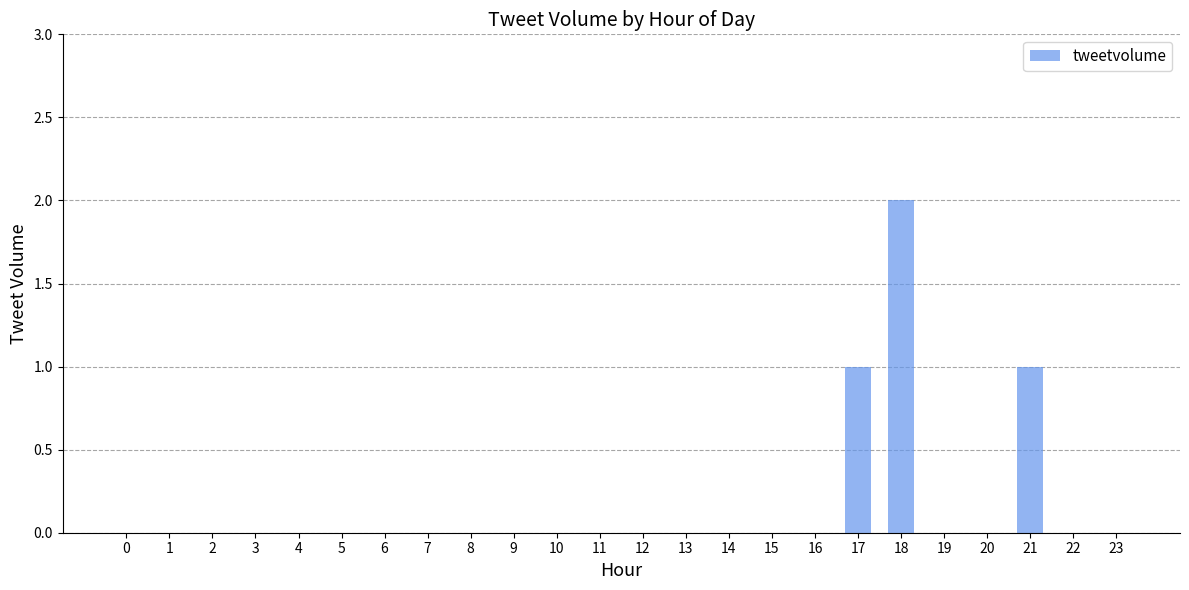

Which category has the highest value across all series?

18